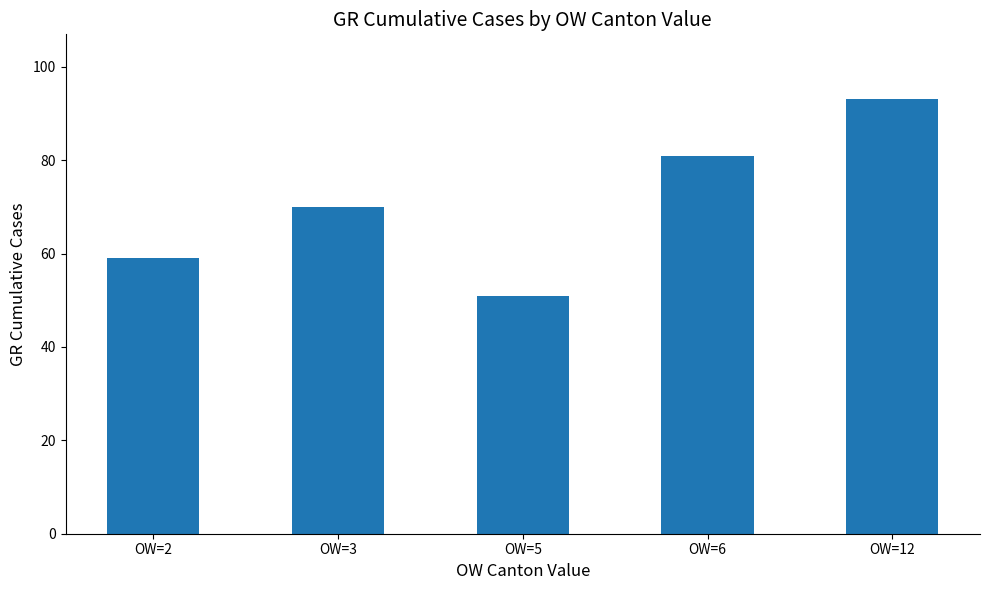

Between OW=12 and OW=2, which is larger?

OW=12